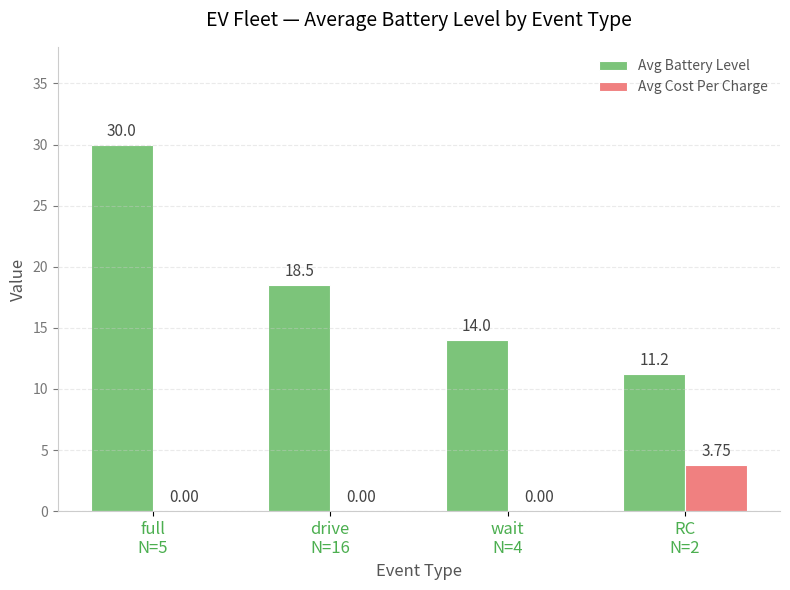

At which label does Avg Battery Level first exceed 18?

full
N=5